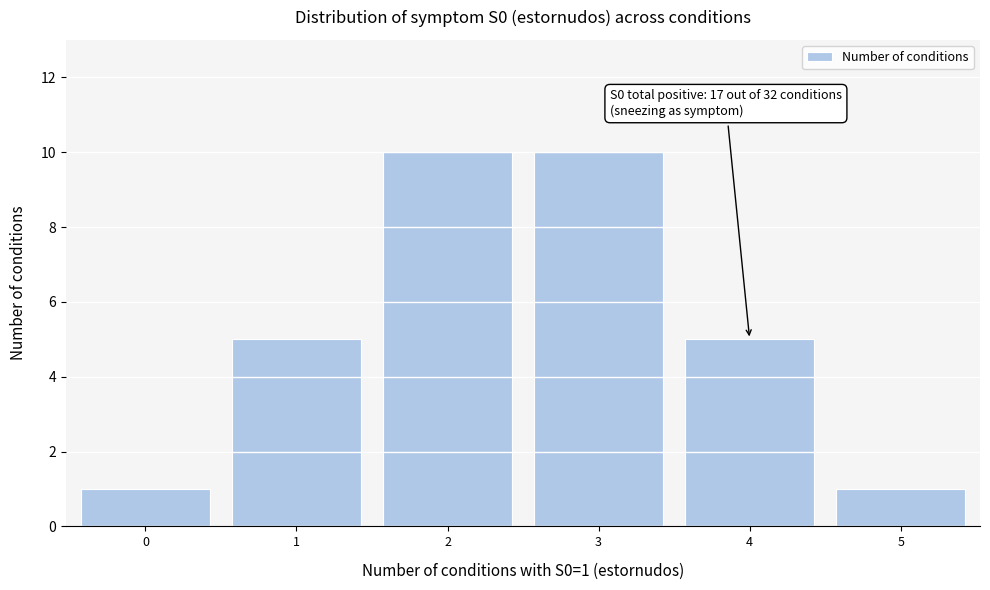

Reading left to right, list all the values displayed in this chart.

1	5	10	10	5	1